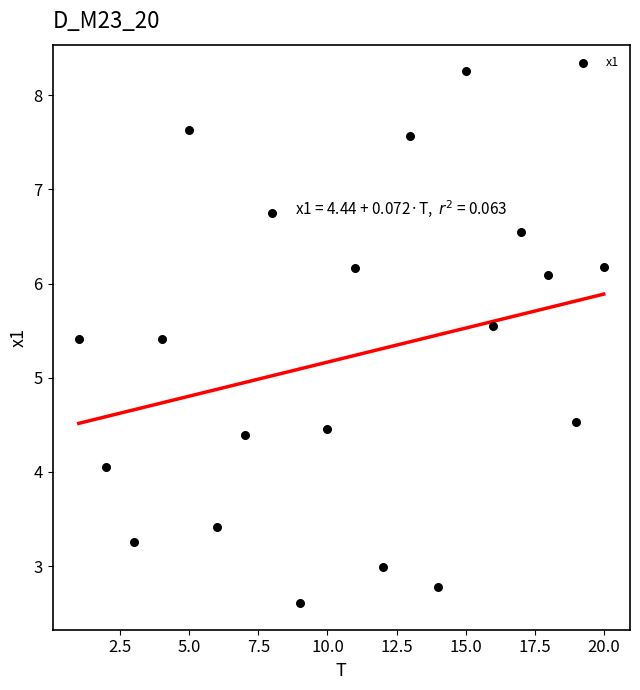

What is the range of X values (max minus min)?

19.0